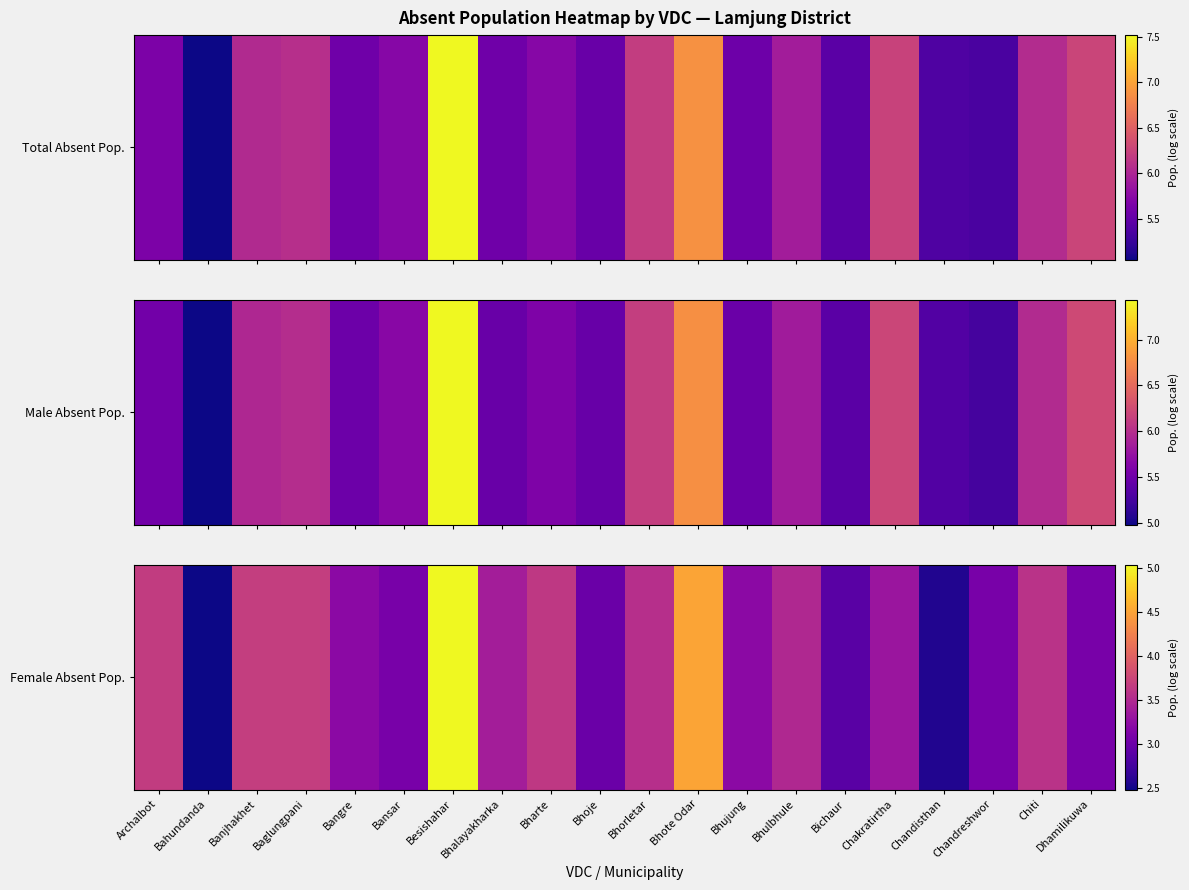

Rank the categories by value from highest to lowest.

Besishahar, Bhote Odar, Banjhakhet, Baglungpani, Archalbot, Bharte, Chiti, Bhorletar, Bhulbhule, Bhalayakharka, Chakratirtha, Bangre, Bhujung, Bansar, Chandreshwor, Dhamilikuwa, Bhoje, Bichaur, Chandisthan, Bahundanda